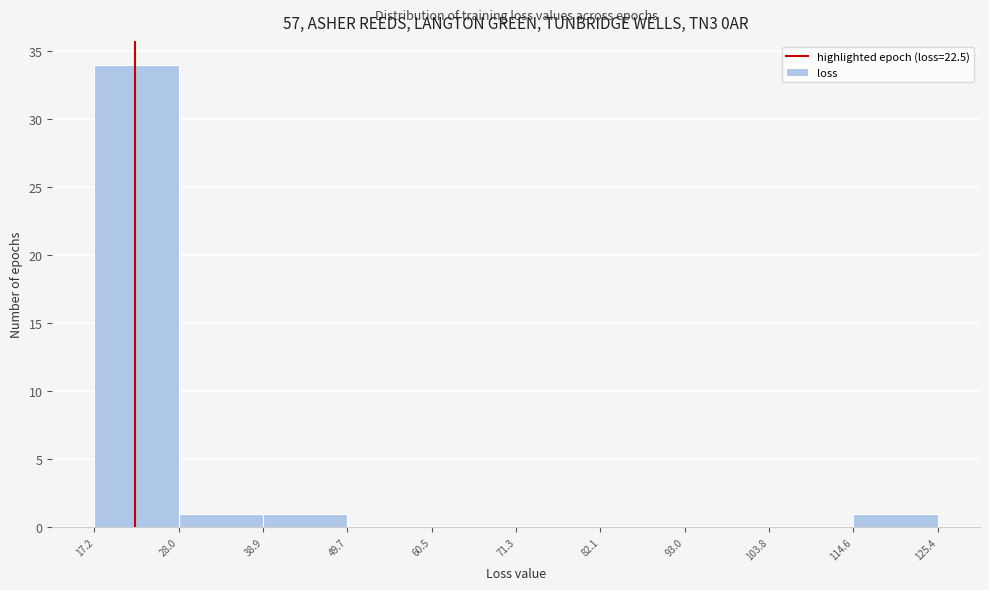

Reading left to right, list every bar in this chart as the range it spans on the x-axis followed by its height. The values are not printed on the chart, so give them approximately, as read against the axis.

17.2 to 28.0: 34
28.0 to 38.9: 1
38.9 to 49.7: 1
49.7 to 60.5: 0
60.5 to 71.3: 0
71.3 to 82.1: 0
82.1 to 93.0: 0
93.0 to 103.8: 0
103.8 to 114.6: 0
114.6 to 125.4: 1